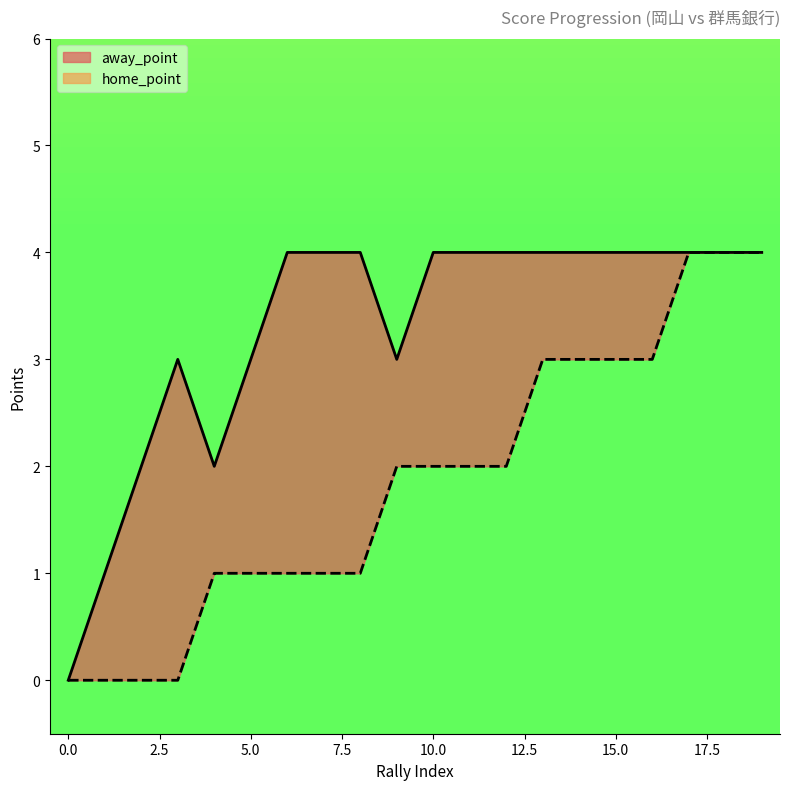

What is the difference between the maximum and second lowest values in the away_point series?

3